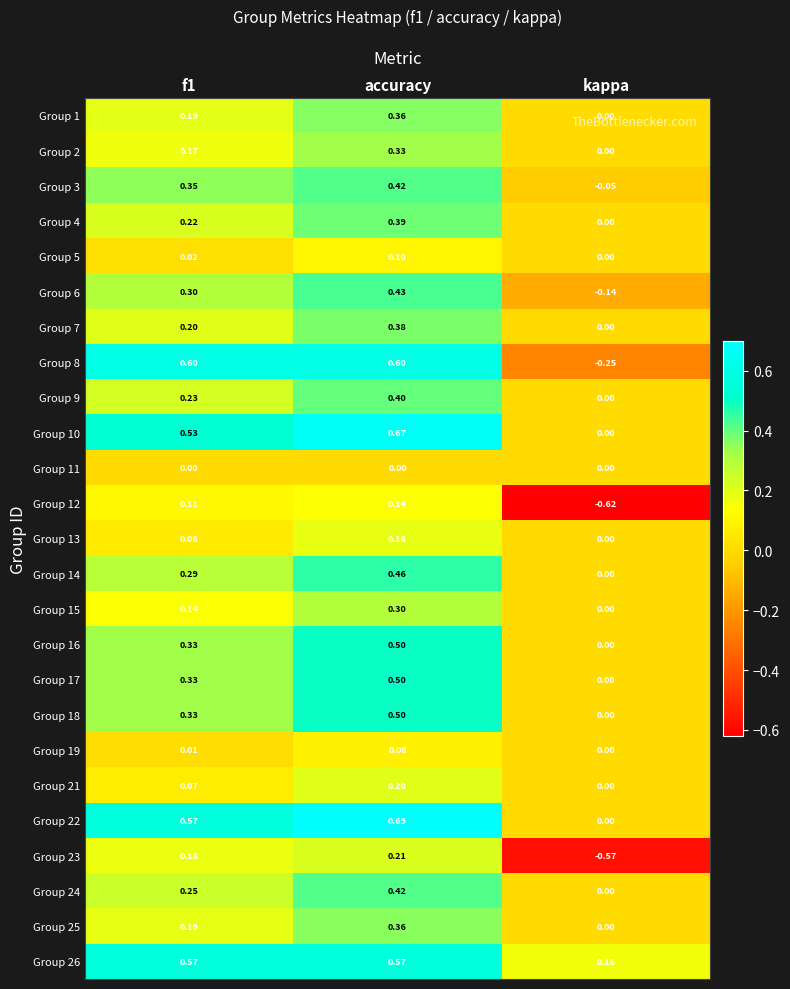

At which category is the sum across all series the highest?

accuracy